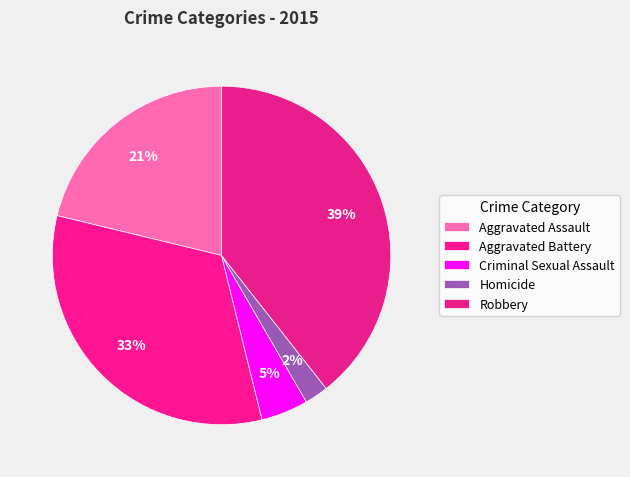

True or false: Aggravated Battery accounts for 40% of the total.

False